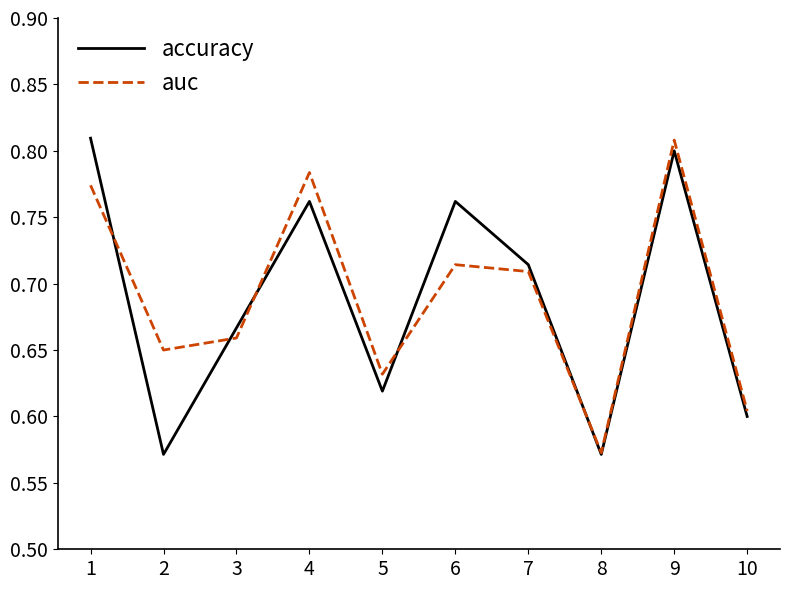

At which category does accuracy reach its first local peak?

4